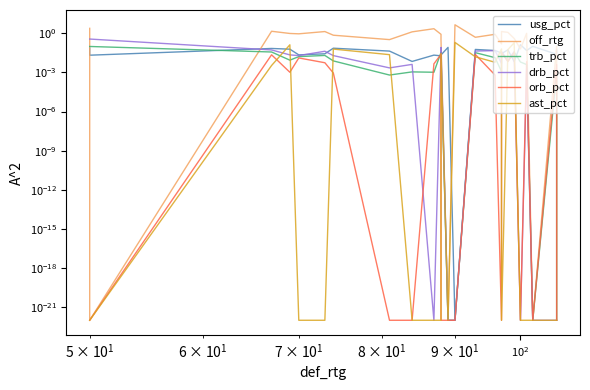

Reading right to left, extract all data points from this chart.

usg_pct: 0.1	0.0	0.1	0.0	0.1	0.0	0.1	0.0	0.0	0.0	0.1	0.0	0.1	0.0	0.0	0.0	0.0	0.0	0.1	0.0	0.0	0.1	0.1	0.0	0.1
off_rtg: 0.0	0.1	0.0	1.0	0.1	0.4	1.2	1.3	0.2	0.8	0.5	4.5	0.0	0.3	0.8	2.2	1.3	0.3	0.7	1.3	0.9	1.0	1.4	0.0	2.4
trb_pct: 0.0	0.0	0.0	0.0	0.0	0.0	0.0	0.0	0.0	0.0	0.0	0.0	0.0	0.0	0.0	0.0	0.0	0.0	0.0	0.0	0.0	0.0	0.0	0.1	0.1
drb_pct: 0.0	0.0	0.0	0.0	0.0	0.0	0.0	0.0	0.0	0.0	0.0	0.0	0.0	0.1	0.0	0.0	0.0	0.0	0.0	0.0	0.0	0.0	0.1	0.4	0.4
orb_pct: 0.0	0.0	0.0	0.0	0.0	0.0	0.0	0.0	0.0	0.0	0.0	0.0	0.0	0.0	0.0	0.0	0.0	0.0	0.0	0.0	0.0	0.0	0.0	0.0	0.0
ast_pct: 0.0	0.0	0.0	0.0	0.0	0.2	0.1	0.0	0.1	0.0	0.0	0.2	0.0	0.0	0.0	0.0	0.0	0.0	0.1	0.0	0.0	0.1	0.0	0.0	0.0